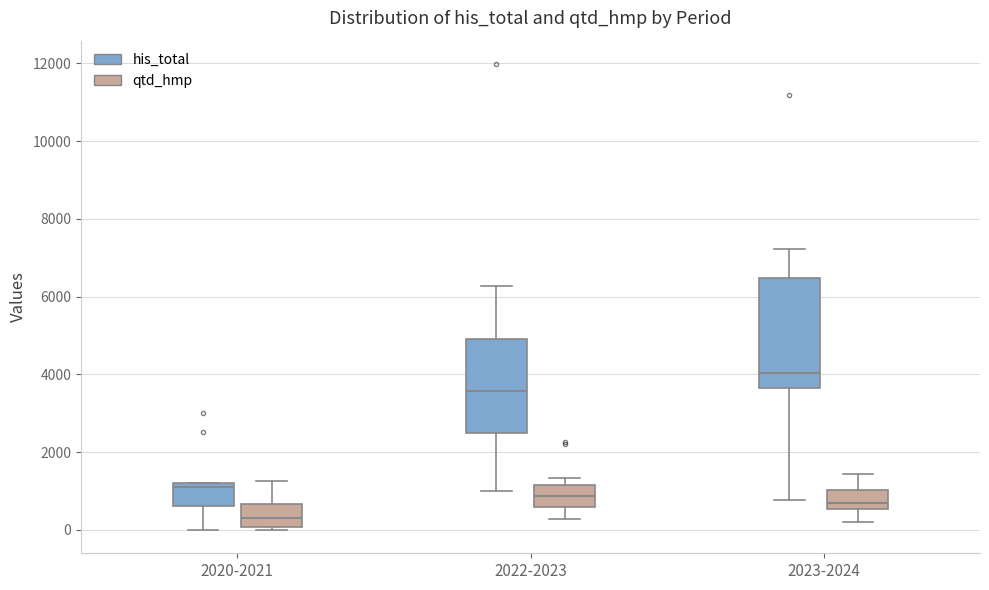

Reading left to right, read every box against the y-axis: the position of its median line, the range the box covers, and the ends of its whiskers. The values are not printed on the chart, so give them approximately, as read against the axis.

2020-2021 (his_total): median 1200 (just below the box's upper edge), box 600 to 1200, whiskers 0 to 1200
2020-2021 (qtd_hmp): median 400, box 0 to 600, whiskers 0 (just below the box's lower edge) to 1200
2022-2023 (his_total): median 3600, box 2600 to 5000, whiskers 1000 to 6200
2022-2023 (qtd_hmp): median 800, box 600 to 1200, whiskers 200 to 1400
2023-2024 (his_total): median 4000, box 3600 to 6400, whiskers 800 to 7200
2023-2024 (qtd_hmp): median 600 (just above the box's lower edge), box 600 to 1000, whiskers 200 to 1400